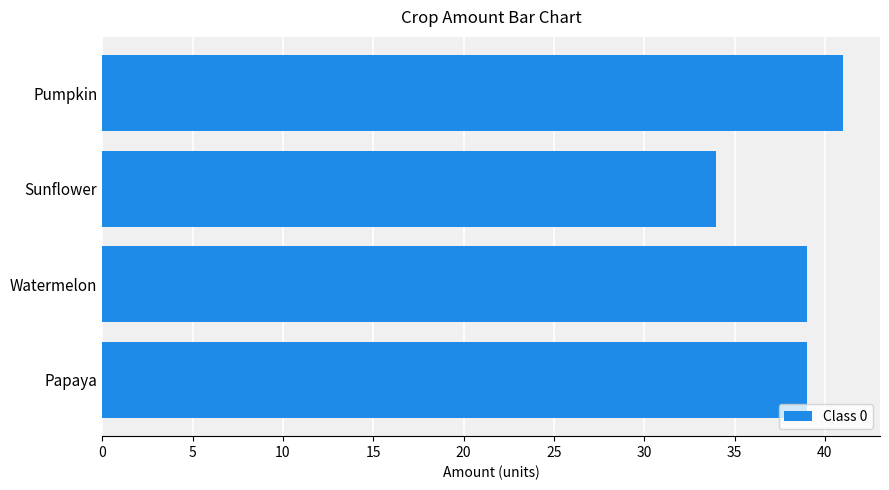

Approximately how many times larger is the value at Watermelon compared to Papaya?

1.0